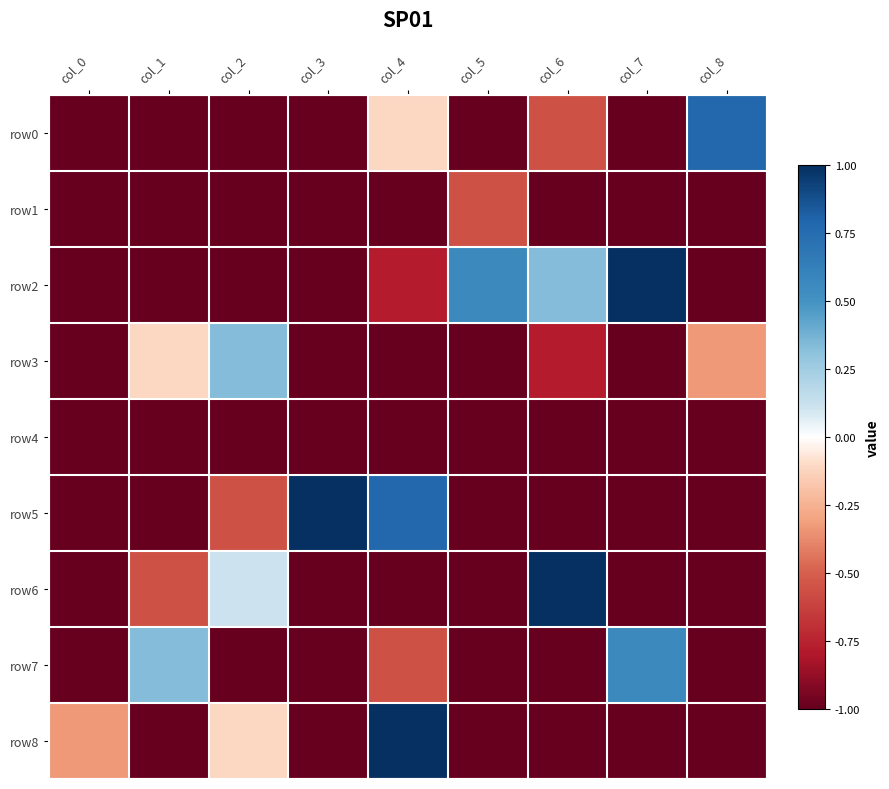

How many distinct data groups are displayed?

9